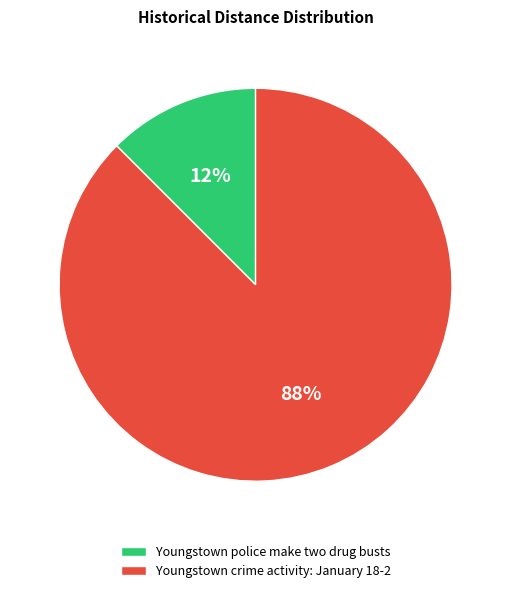

Which has a higher value, Youngstown crime activity: January 18-2 or Youngstown police make two drug busts?

Youngstown crime activity: January 18-2